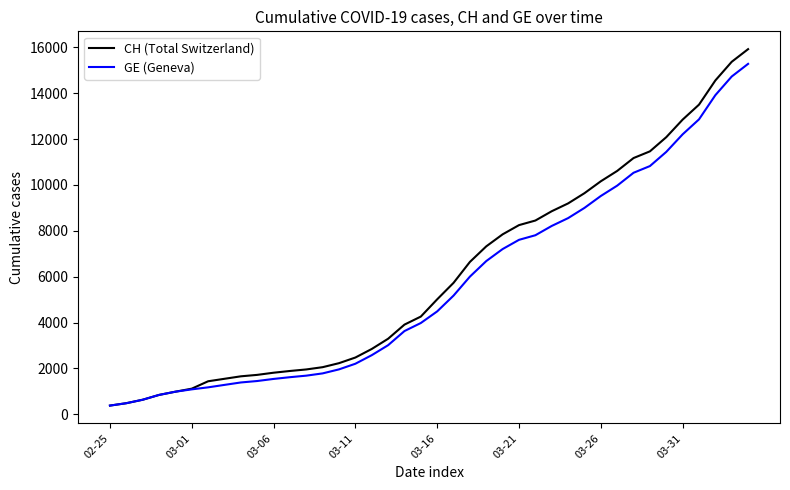

What is the minimum value for GE (Geneva)?

375